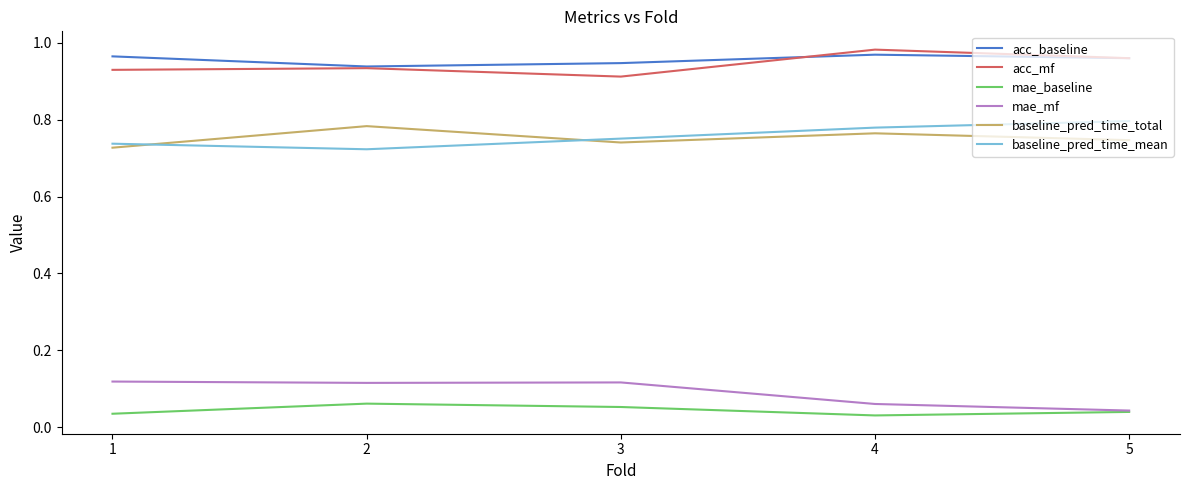

What is the total value across all series at 4?

3.6